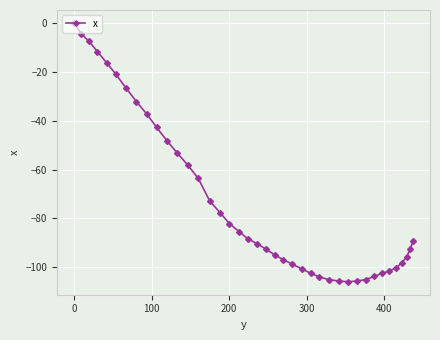

What is the average value?

-73.0